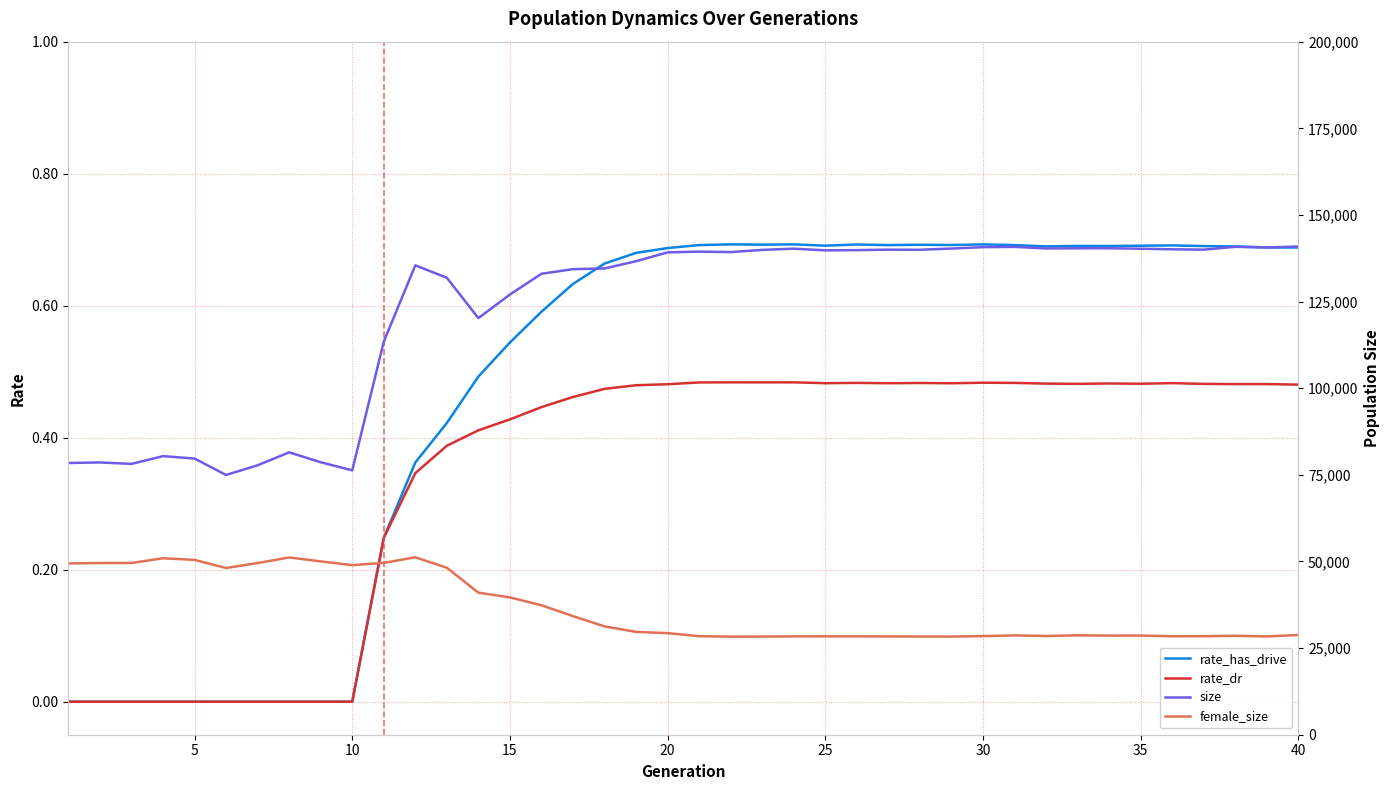

The rate_dr series shows 0.0 at 10. True or false?

True